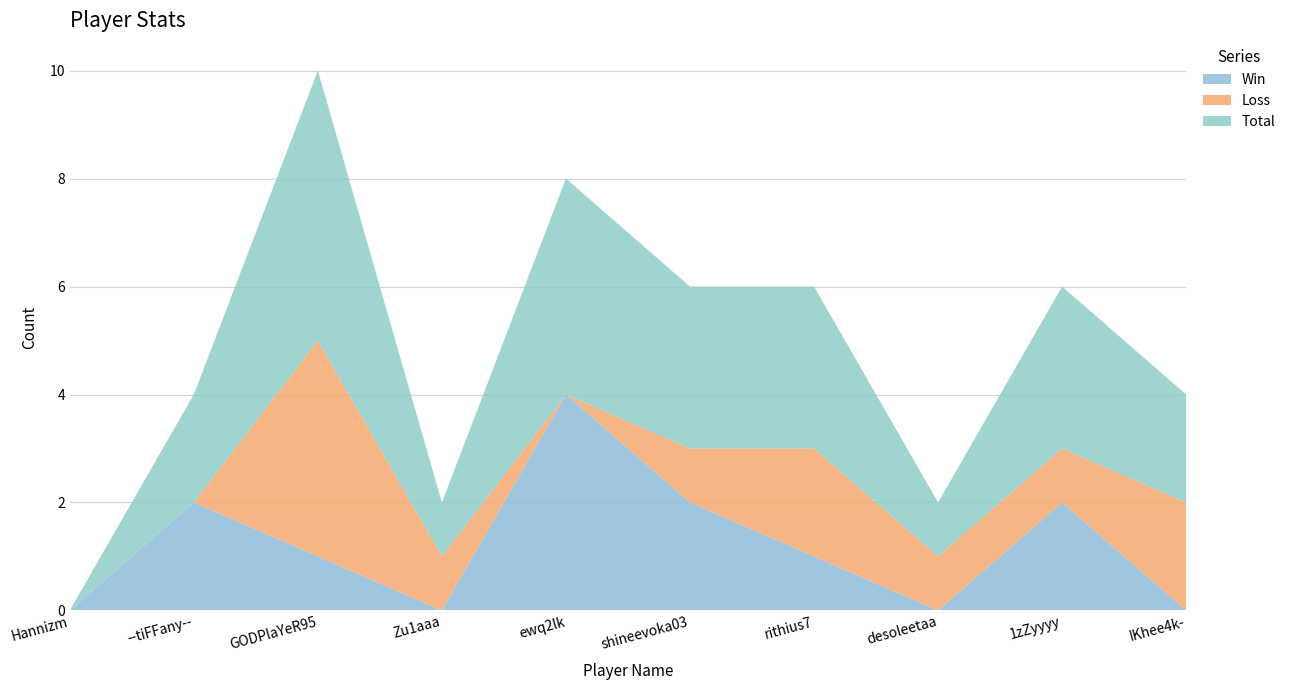

Reading right to left, extract all data points from this chart.

Win: 0	2	0	1	2	4	0	1	2	0
Loss: 2	1	1	2	1	0	1	4	0	0
Total: 2	3	1	3	3	4	1	5	2	0